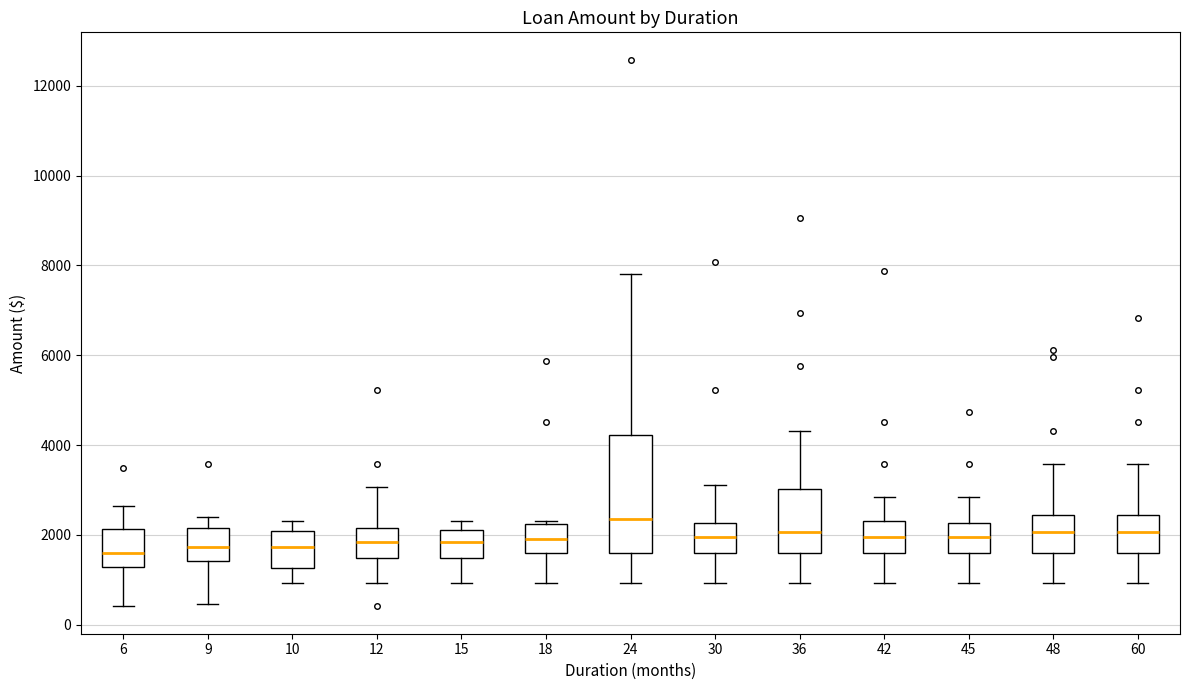

Comparing the boxes themselves (not the whiskers), which one is the tallest?

24